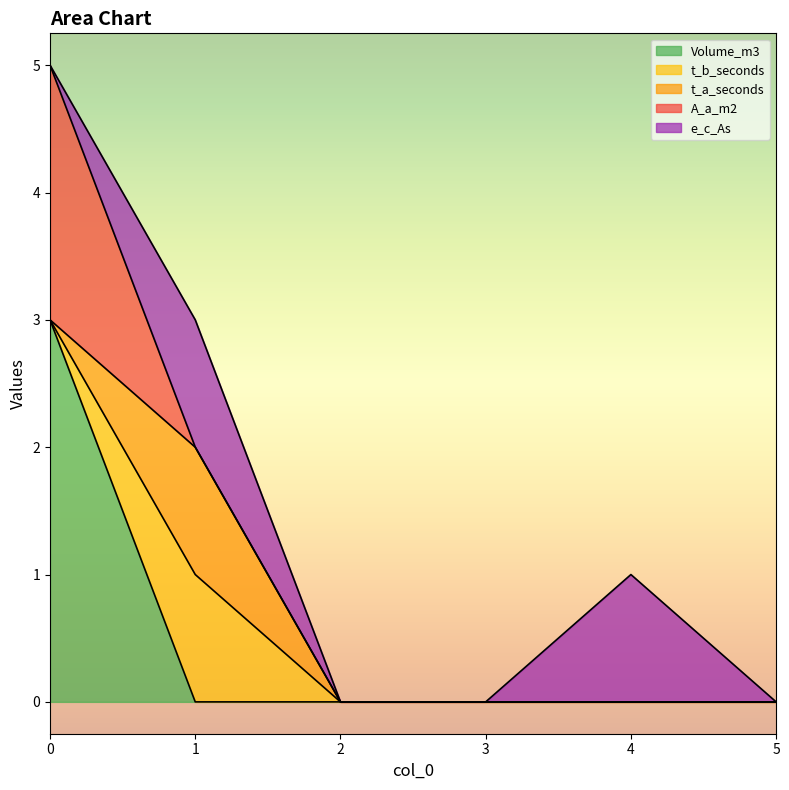

The A_a_m2 series shows 0 at 3. True or false?

True